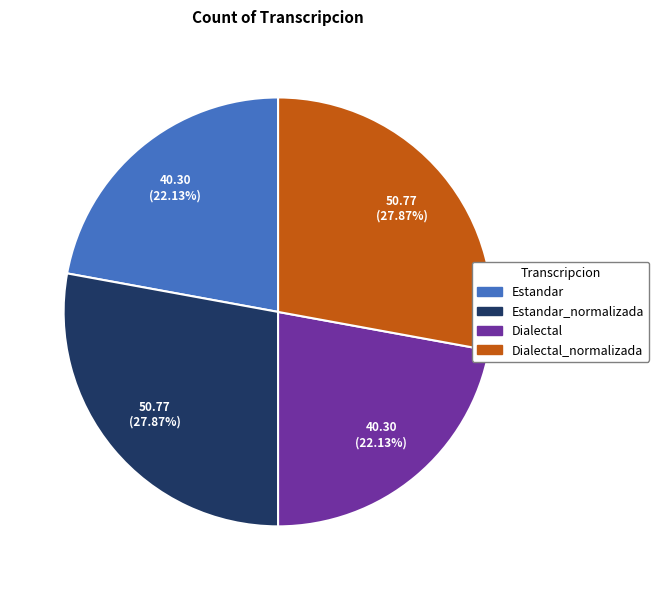

Is there a majority slice in this chart?

No